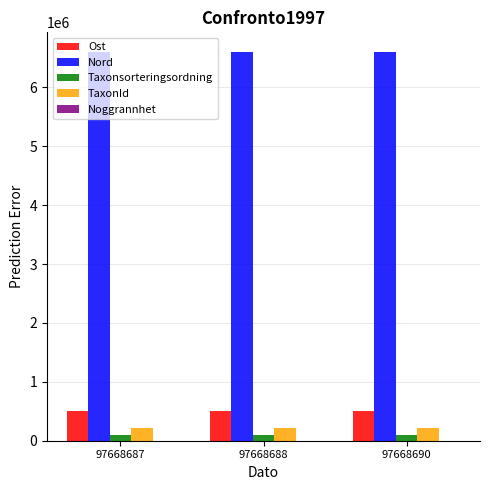

Is the value of Ost at 97668688 greater than the value of TaxonId at 97668690?

Yes